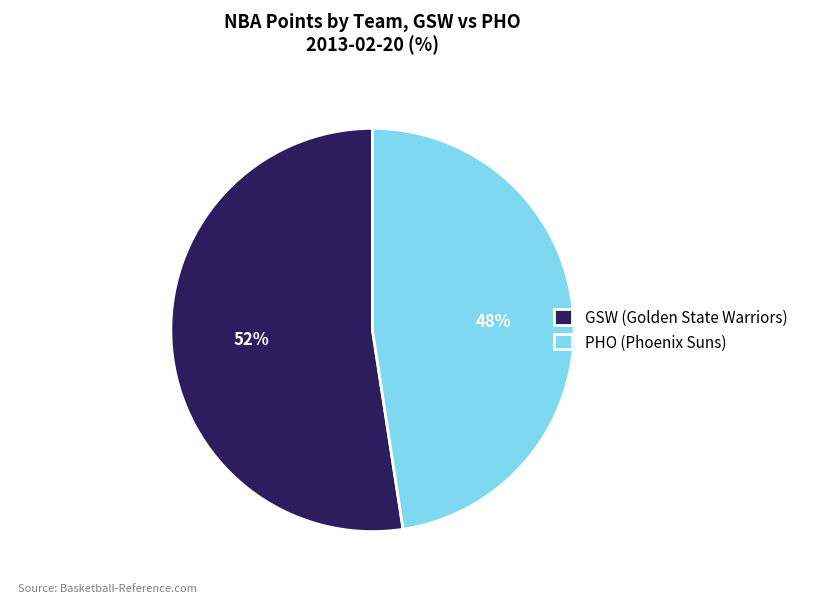

Rank the categories by value from highest to lowest.

GSW (Golden State Warriors), PHO (Phoenix Suns)